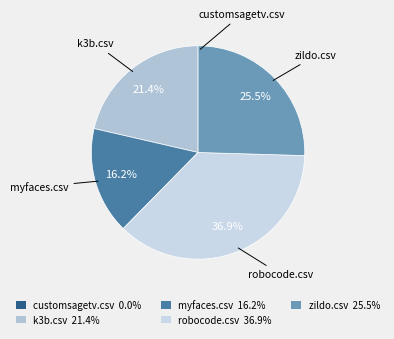

Do robocode.csv and myfaces.csv together represent more than half of the pie?

Yes